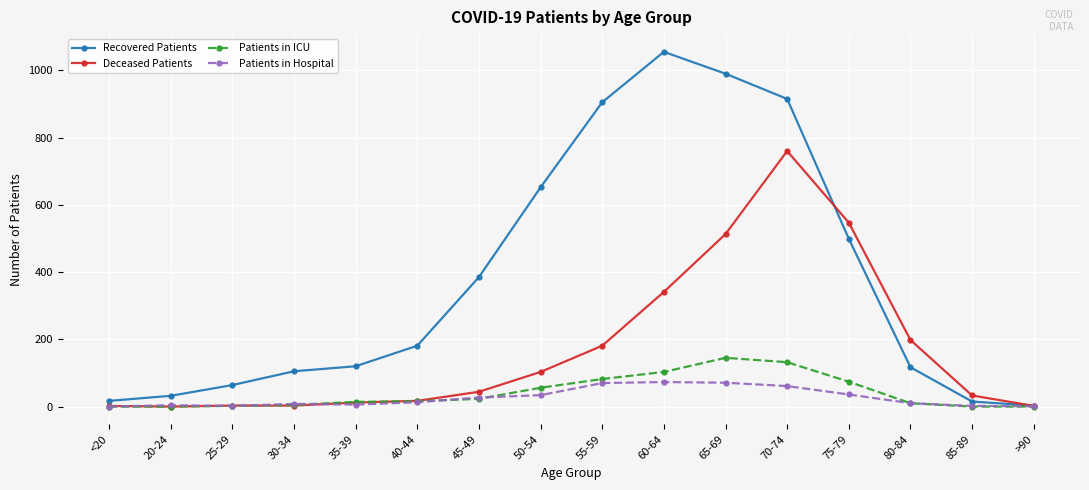

How many lines are shown in the chart?

4